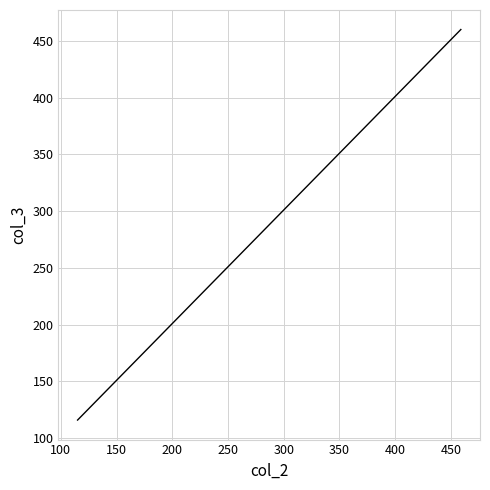

What is the minimum value shown in the chart?

116